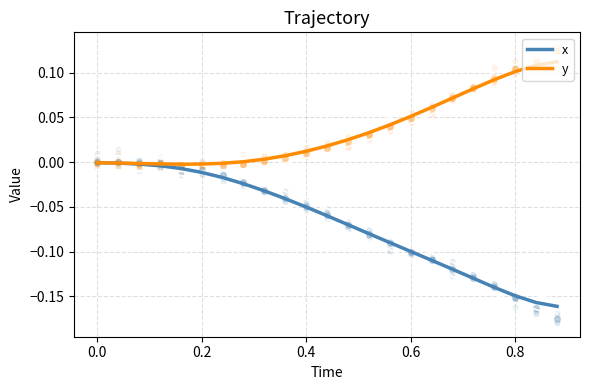

Which series has the largest total across all categories?

y